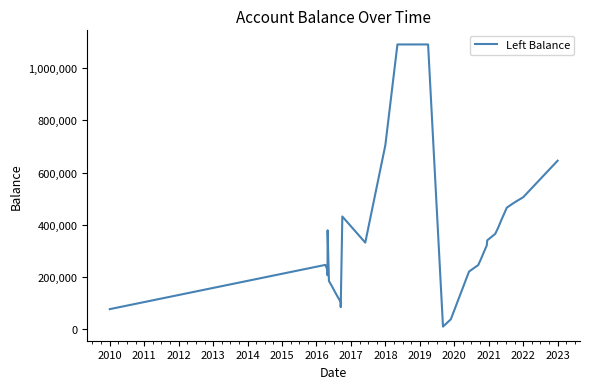

How many values exceed 321542?

16